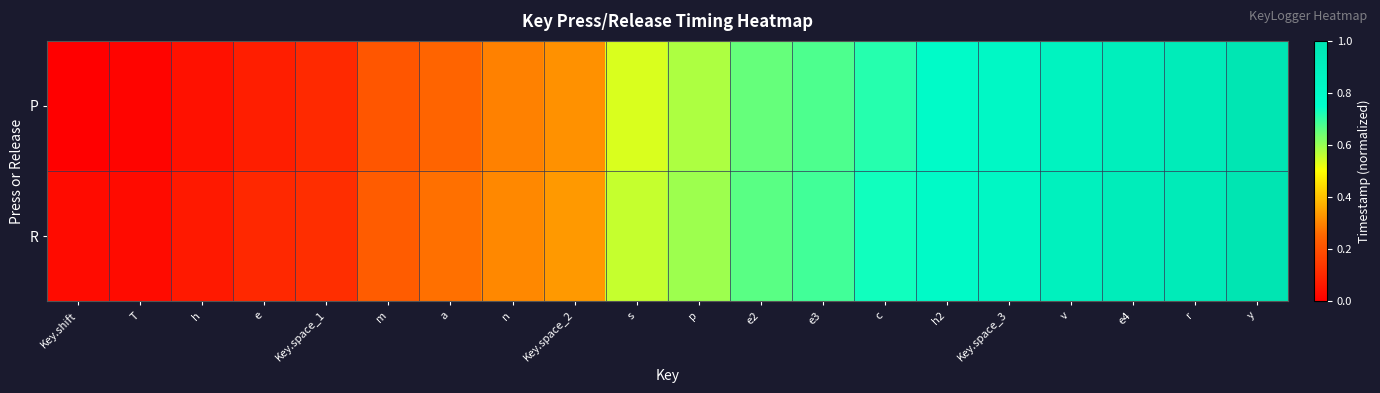

Reading left to right, transcribe all the data shown in this chart.

P: Key.shift=0.0	T=0.0	h=0.0	e=0.1	Key.space_1=0.1	m=0.2	a=0.2	n=0.3	Key.space_2=0.3	s=0.5	p=0.6	e2=0.7	e3=0.7	c=0.7	h2=0.8	Key.space_3=0.8	v=0.9	e4=0.9	r=0.9	y=1.0
R: Key.shift=0.0	T=0.0	h=0.1	e=0.1	Key.space_1=0.1	m=0.2	a=0.3	n=0.3	Key.space_2=0.3	s=0.6	p=0.6	e2=0.7	e3=0.7	c=0.7	h2=0.8	Key.space_3=0.8	v=0.9	e4=0.9	r=0.9	y=1.0